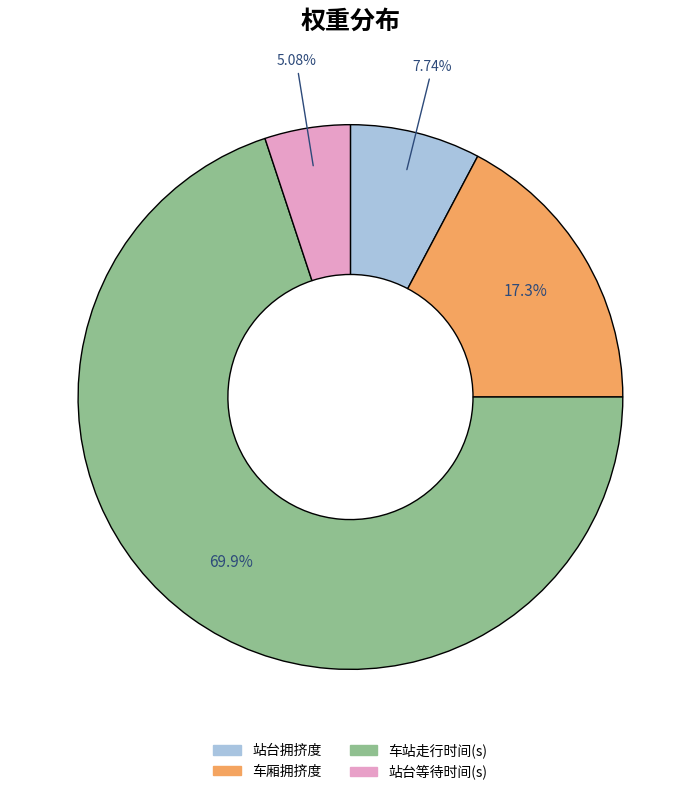

What is the majority slice?

车站走行时间(s)